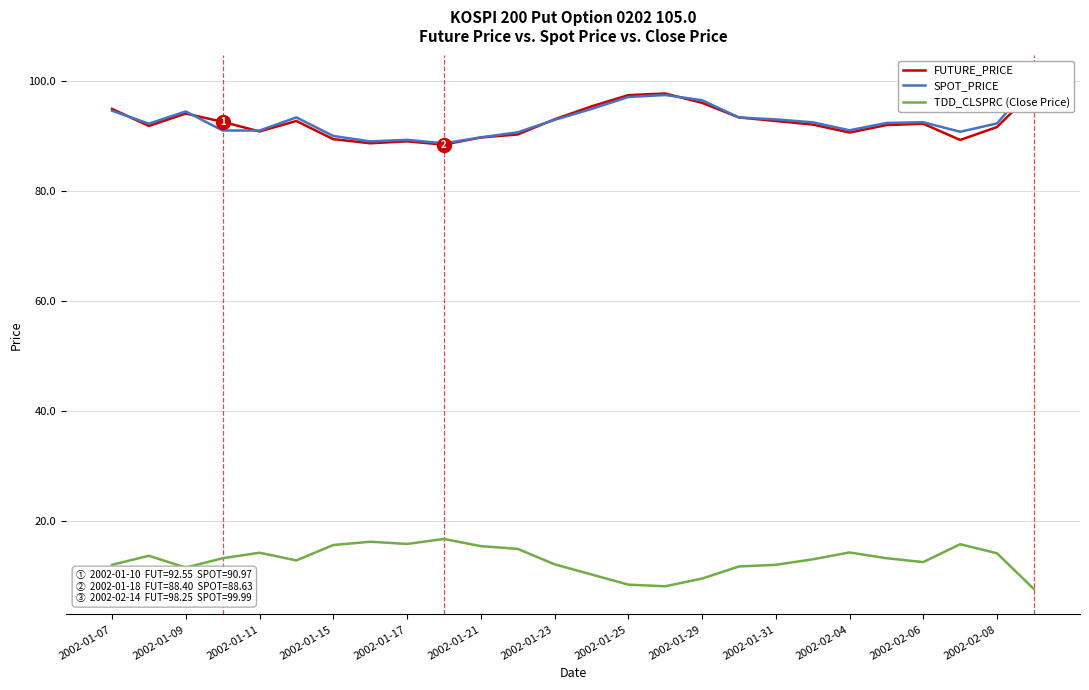

What is the lowest value of the TDD_CLSPRC (Close Price) series?

7.6